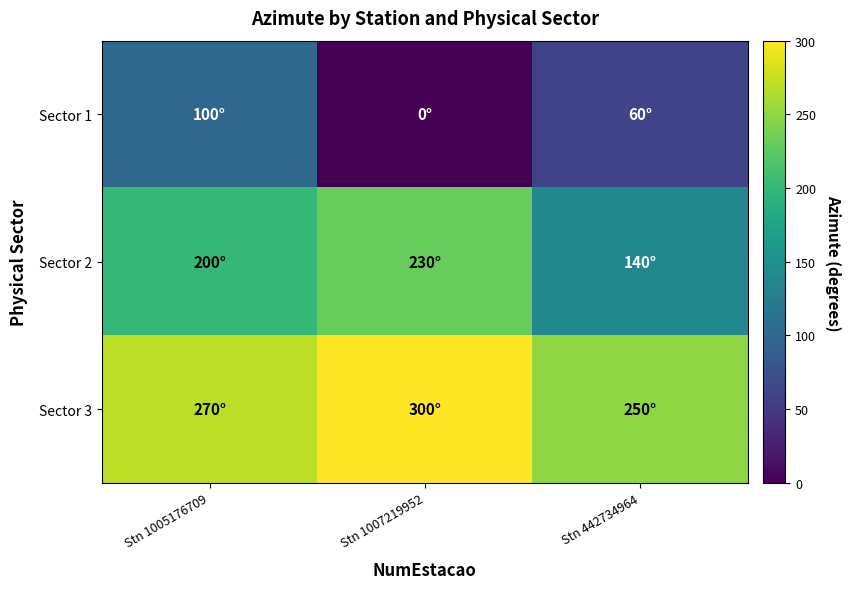

Reading left to right, list all the values displayed in this chart.

Sector 1: Stn 1005176709=100	Stn 1007219952=0	Stn 442734964=60
Sector 2: Stn 1005176709=200	Stn 1007219952=230	Stn 442734964=140
Sector 3: Stn 1005176709=270	Stn 1007219952=300	Stn 442734964=250